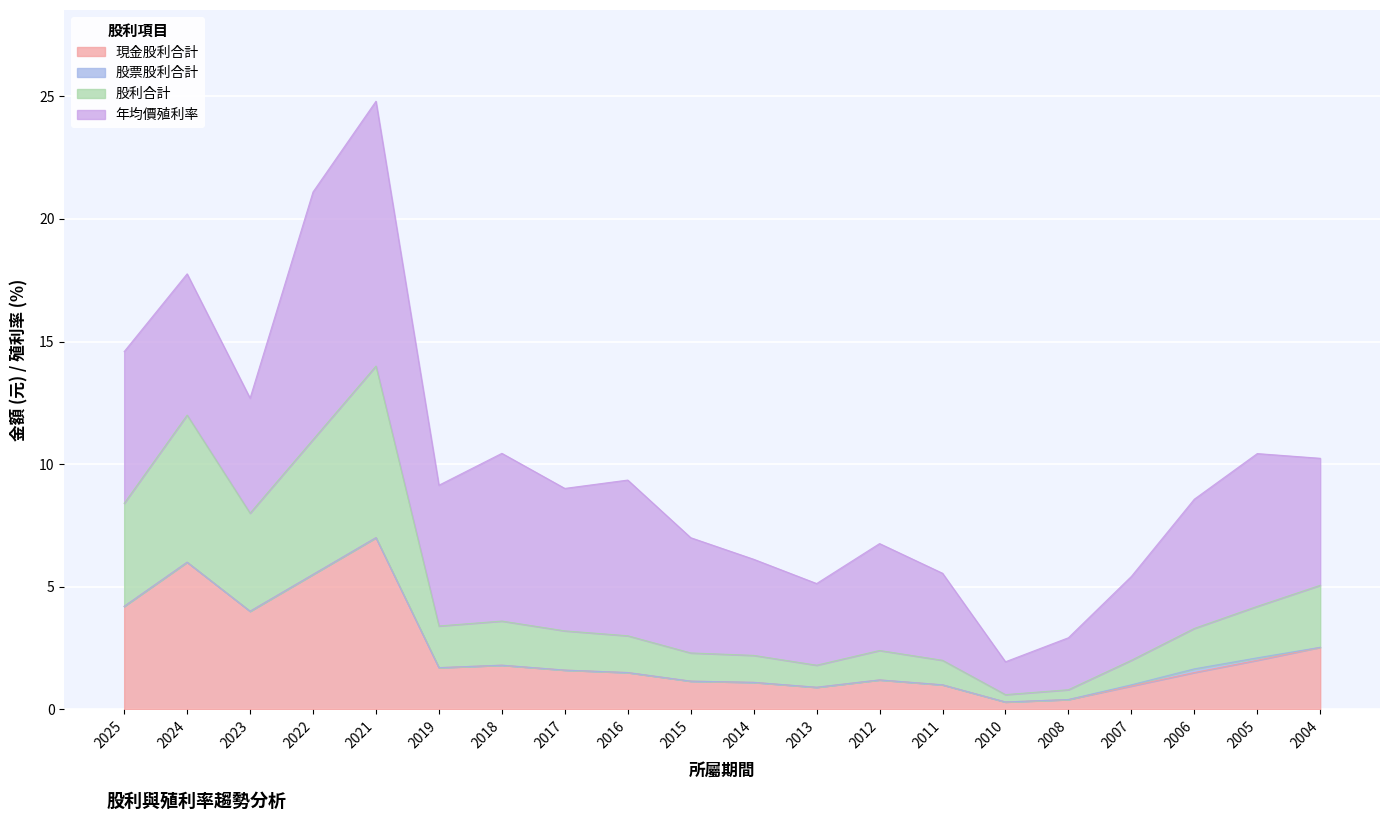

True or false: 現金股利合計 and 股利合計 cross at least once.

False